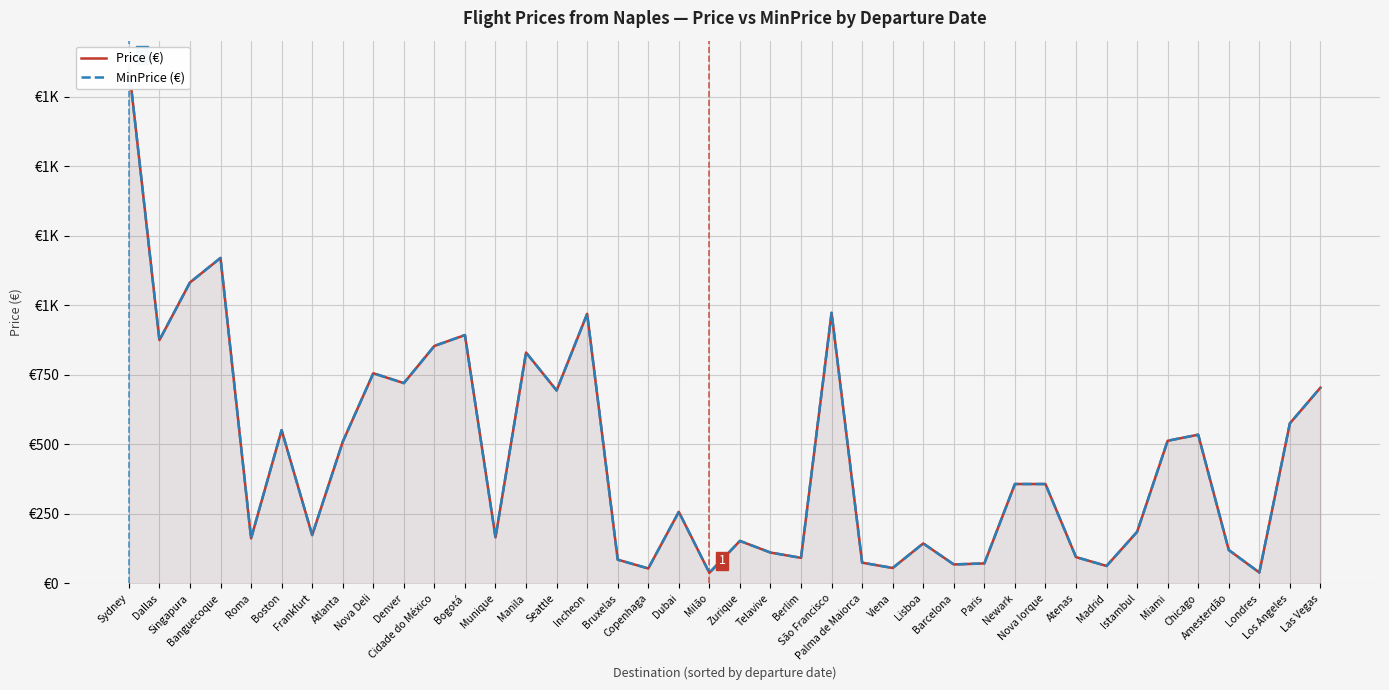

What is the approximate value of Price (€) at Telavive?

111.0